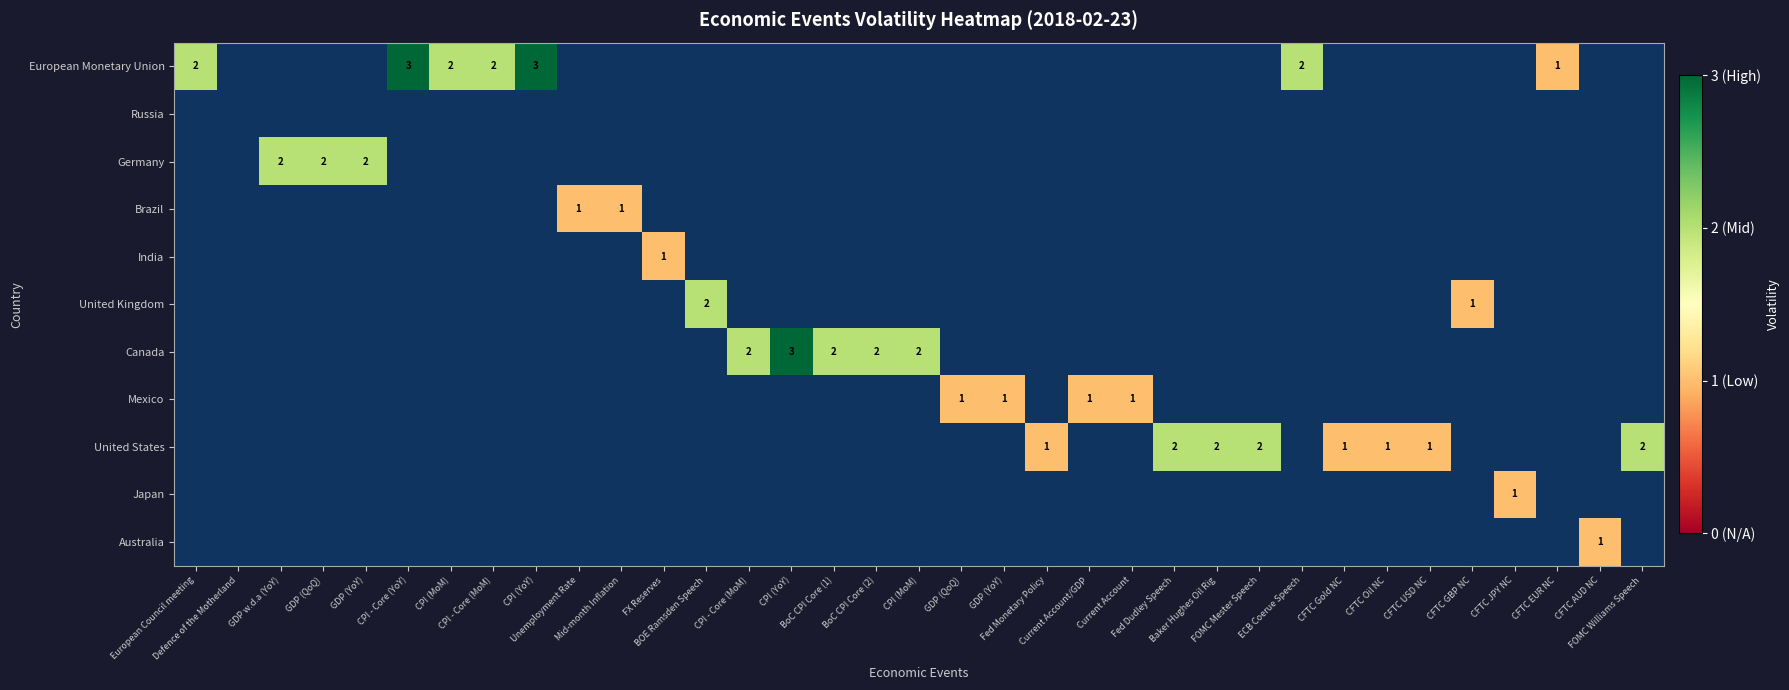

At which label does Australia reach its peak?

CFTC AUD NC